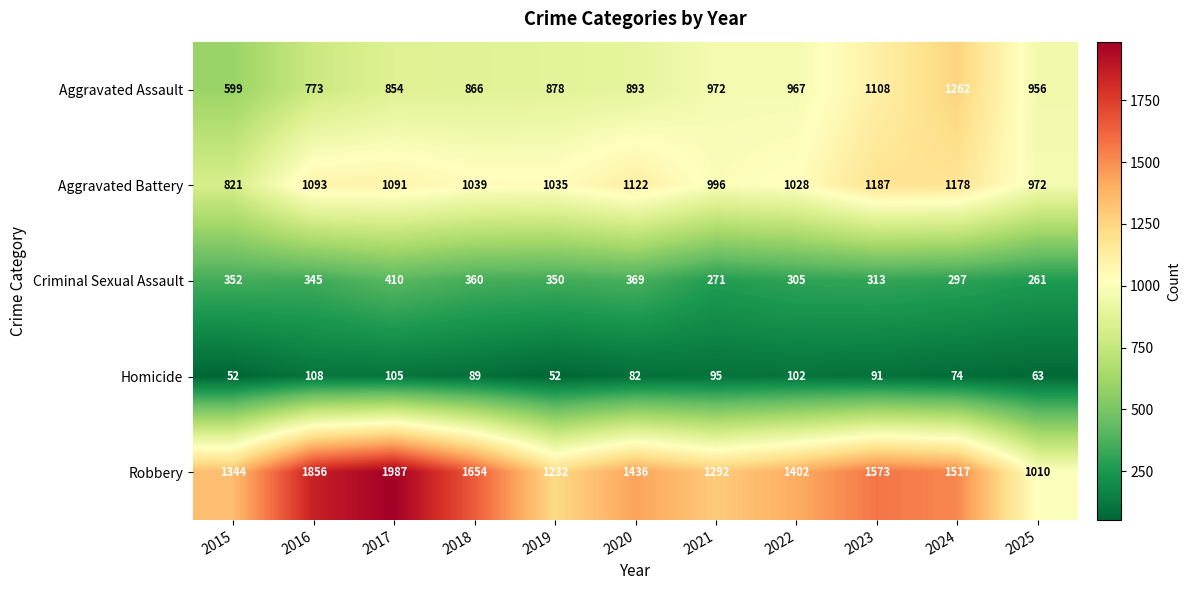

The value of Criminal Sexual Assault at 2022 is 305. True or false?

True